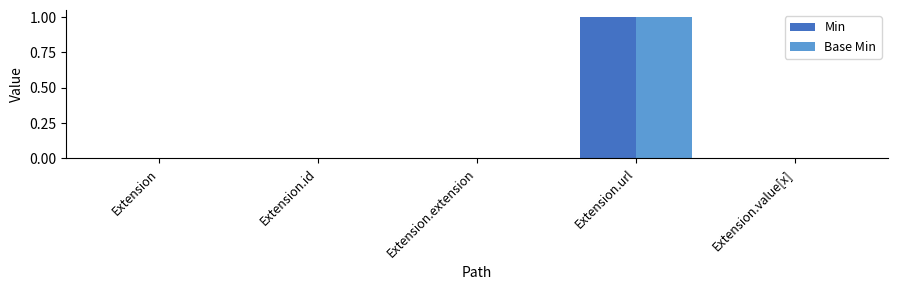

Reading left to right, extract all data points from this chart.

Min: Extension=0	Extension.id=0	Extension.extension=0	Extension.url=1	Extension.value[x]=0
Base Min: Extension=0	Extension.id=0	Extension.extension=0	Extension.url=1	Extension.value[x]=0